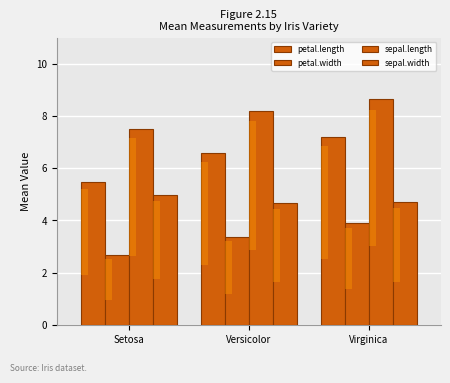

Which series has the widest spread of values?

petal.length